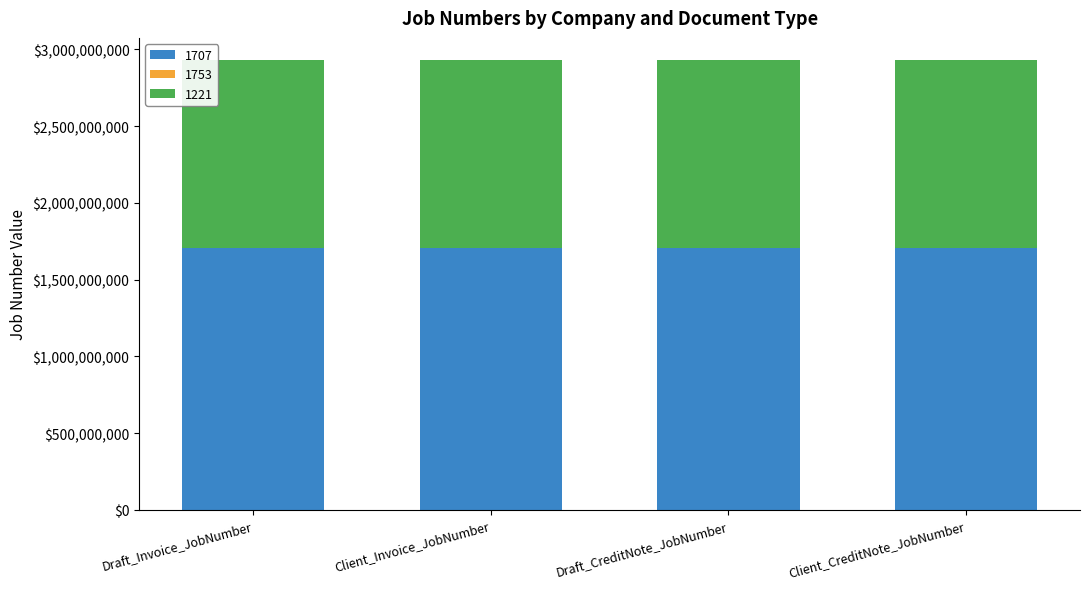

The value of 1707 at Draft_Invoice_JobNumber is 1707107986. True or false?

True